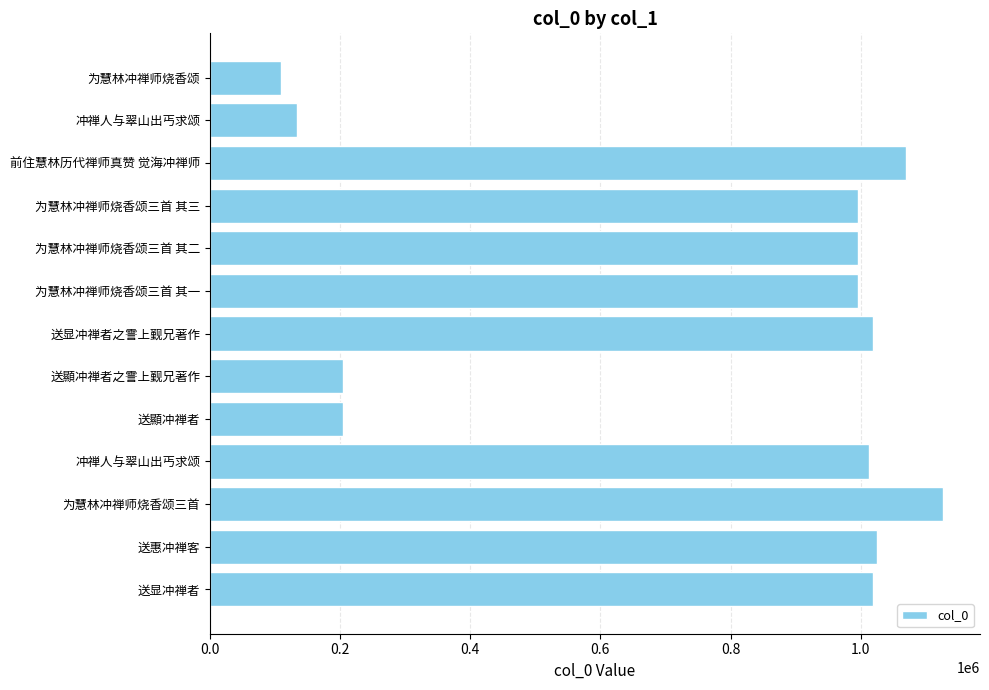

Does the chart contain stacked bars?

No